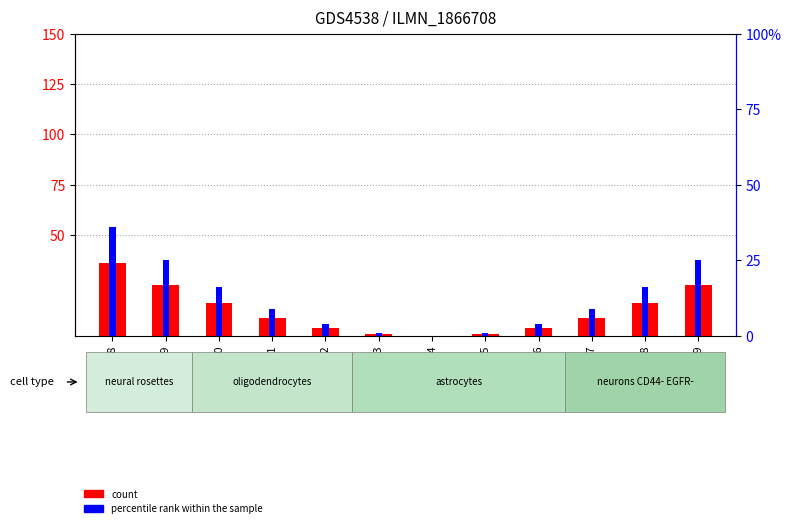

What is the total value across all series at GSM997566?

8